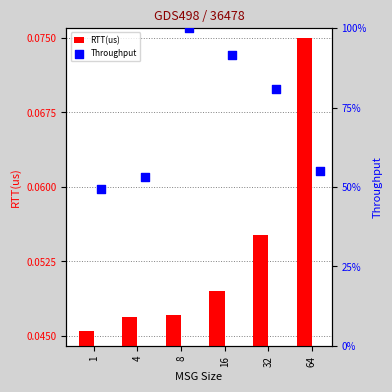

What is the total value across all series at 16?

91.6